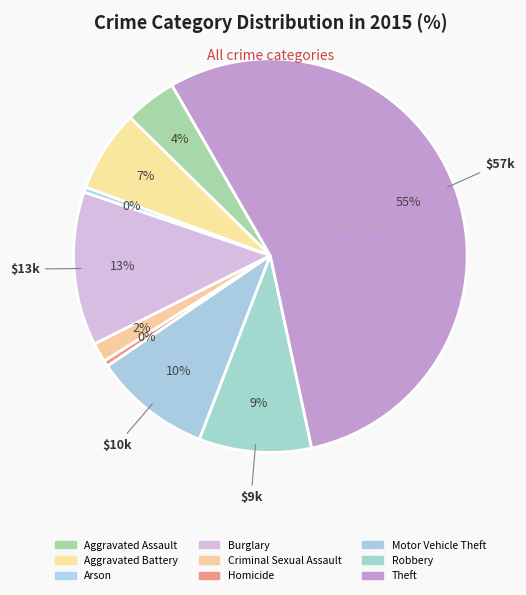

To the nearest percent, what is the average slice percentage?

11%